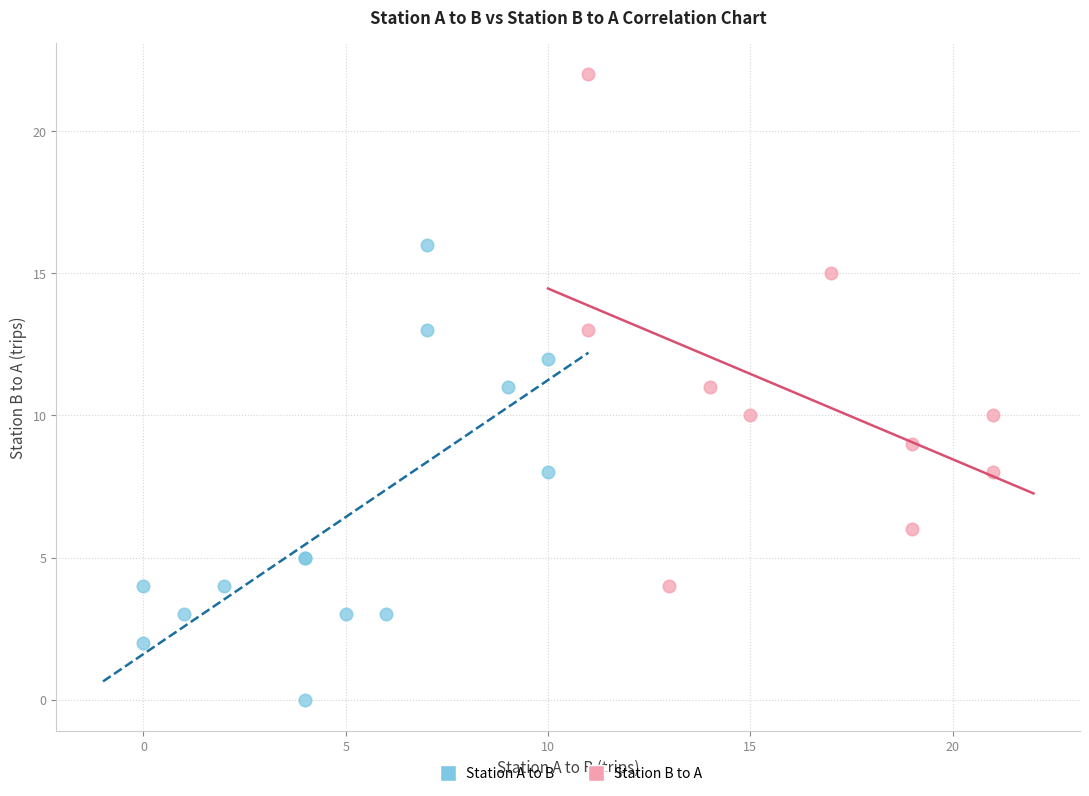

Which series reaches the maximum Y coordinate?

Station B to A